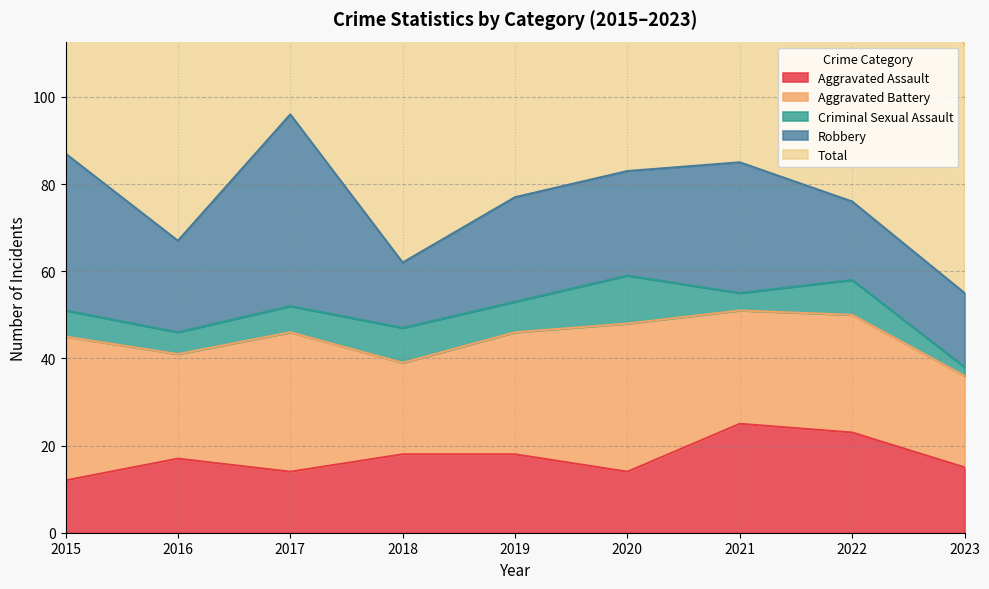

Is it true that Aggravated Battery equals 21 at 2018?

True